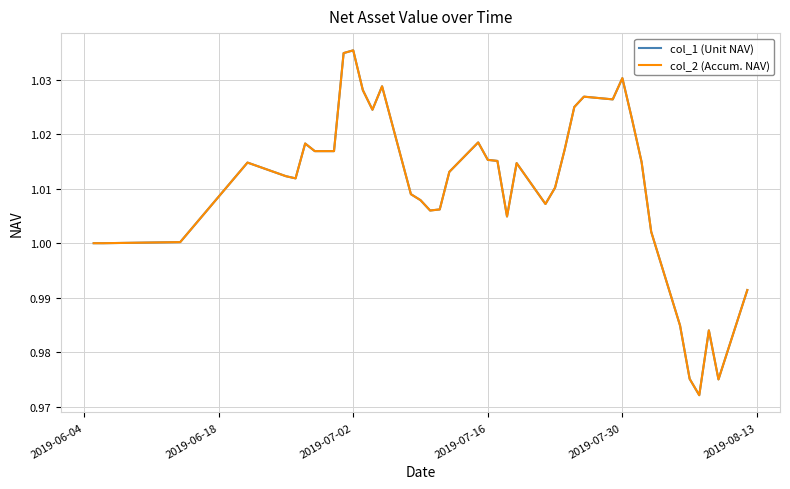

What is the maximum value shown in the chart?

1.0